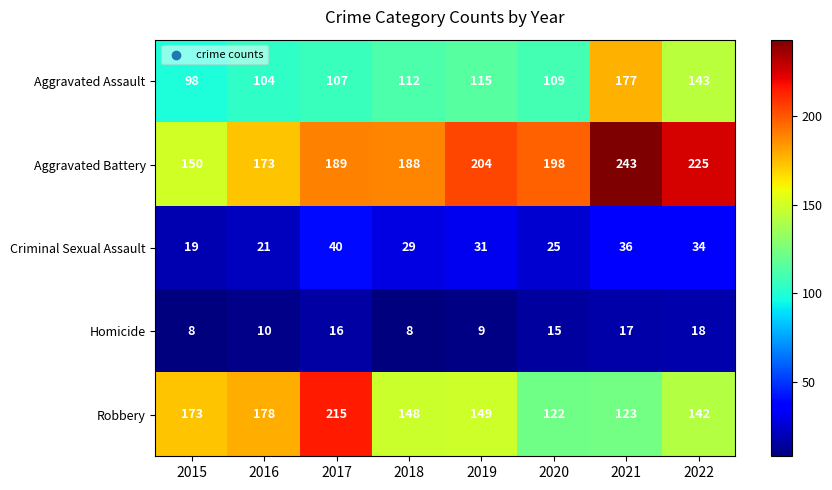

How many values in the Homicide series are below 15?

4